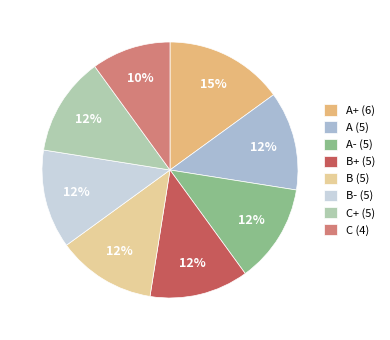

To the nearest percent, what percentage of the pie is A+ (6)?

15%